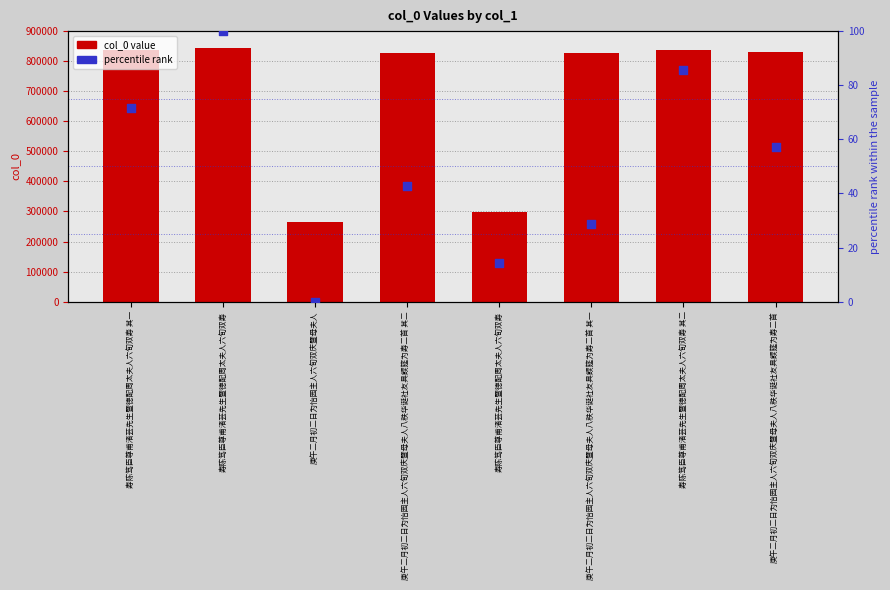

At how many categories does at least one series exceed 535817?

6